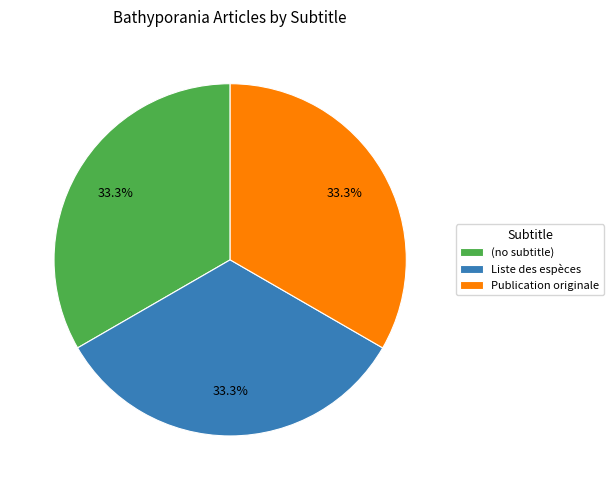

How many slices are in this pie chart?

3